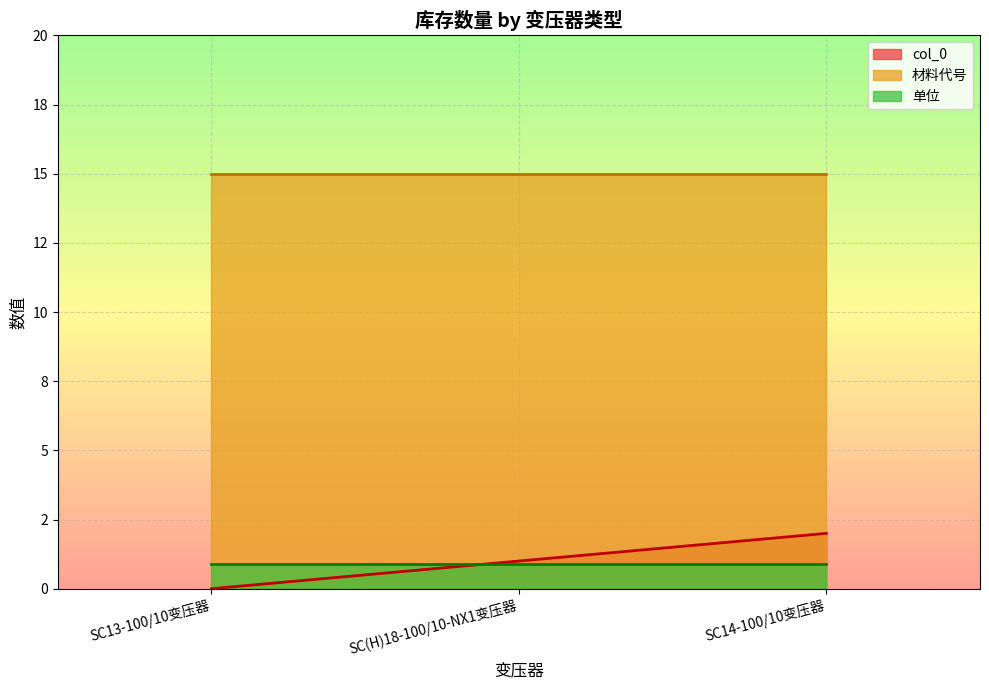

Read the 单位 value at SC13-100/10变压器.

0.9